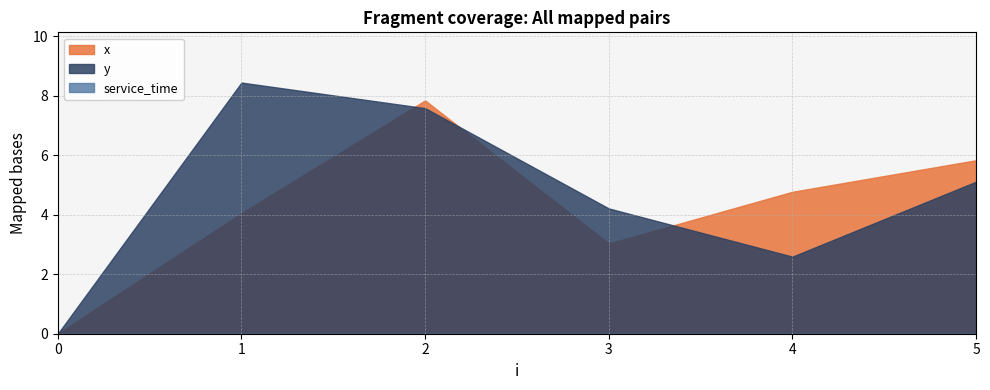

Which series has the largest range (max minus min)?

y